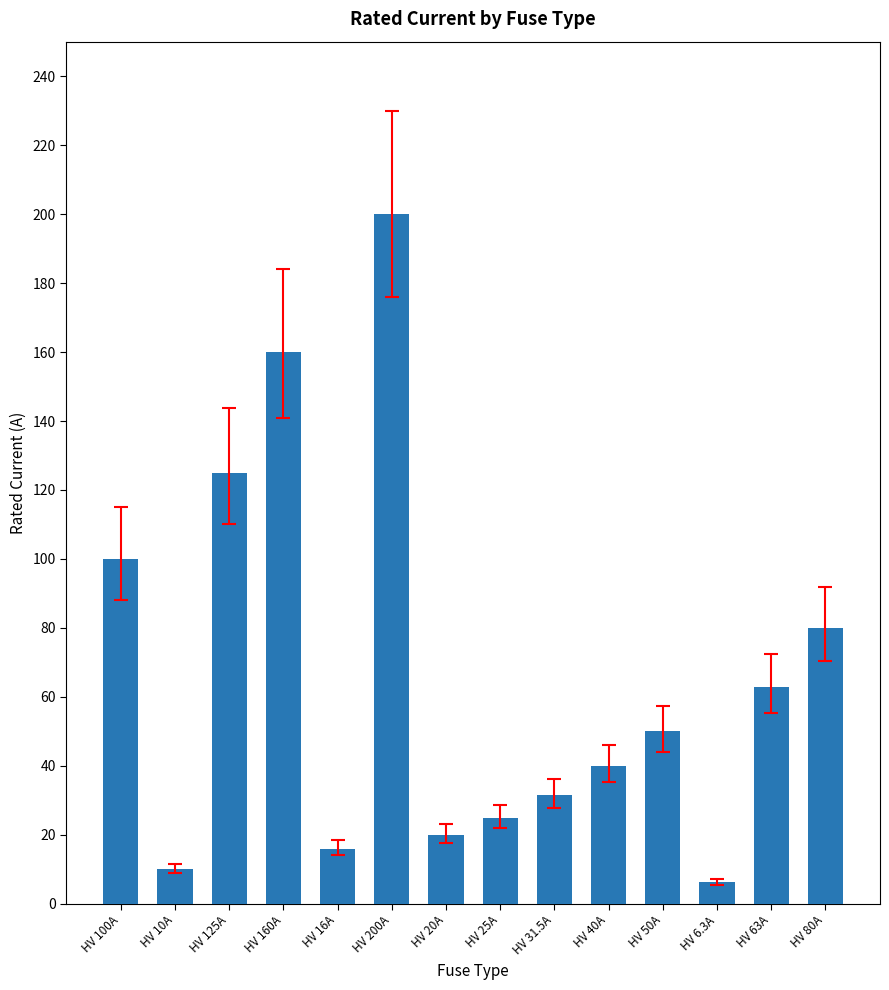

True or false: the data shows 80.4 at HV 200A.

False